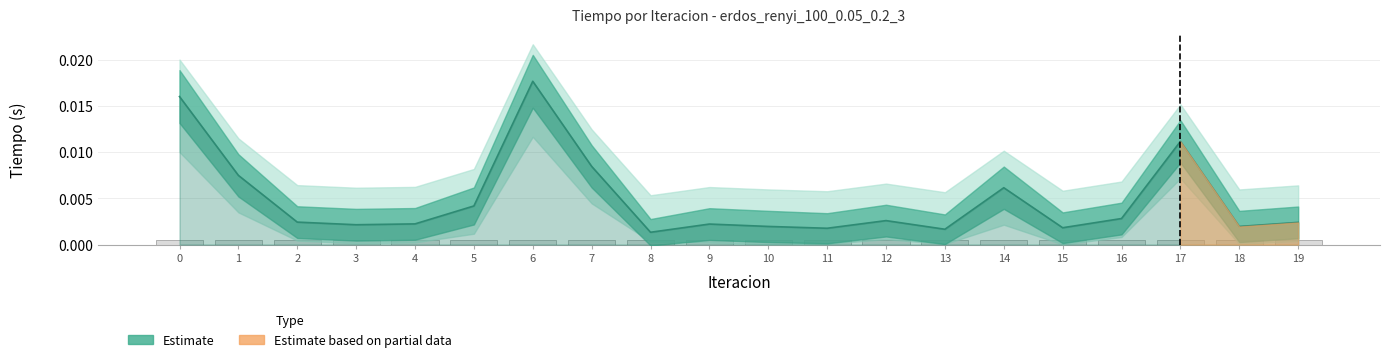

Is the value of Estimate at 10 greater than the value of Solución (scaled) at 10?

Yes